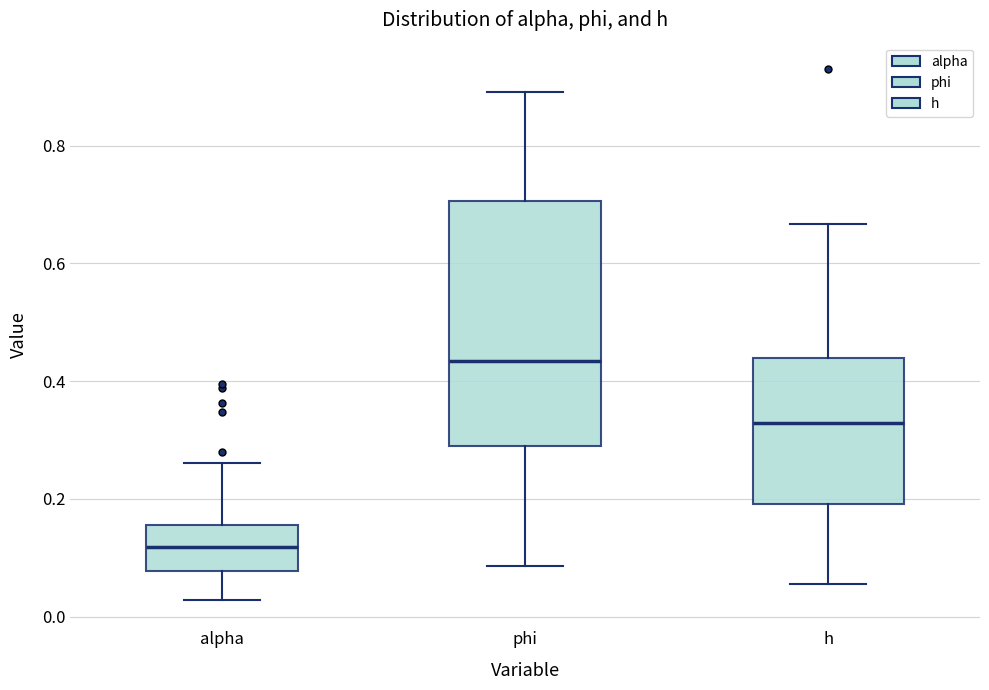

Reading left to right, transcribe this box plot: for each box, give where its median line is, the range the box spans, and where its two whiskers end, as read against the y-axis. The values are not printed on the chart, so give them approximately, as read against the axis.

alpha: median 0.12, box 0.08 to 0.16, whiskers 0.02 to 0.26
phi: median 0.44, box 0.28 to 0.70, whiskers 0.08 to 0.90
h: median 0.32, box 0.20 to 0.44, whiskers 0.06 to 0.66